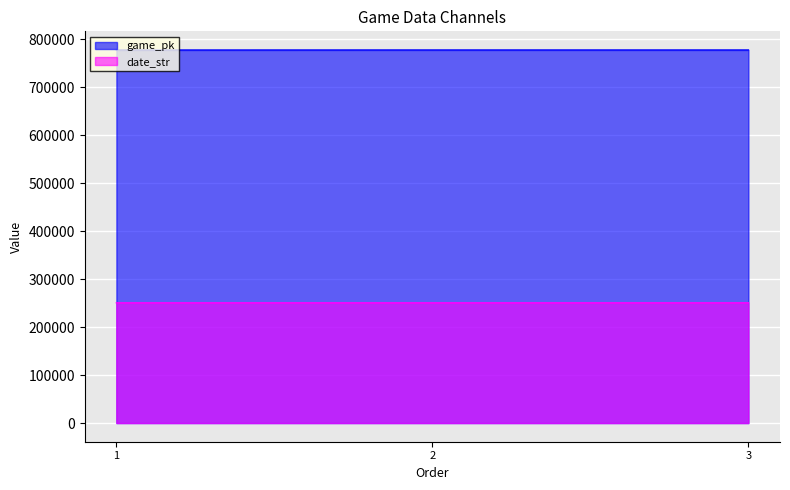

The game_pk series shows 777493 at 2. True or false?

True